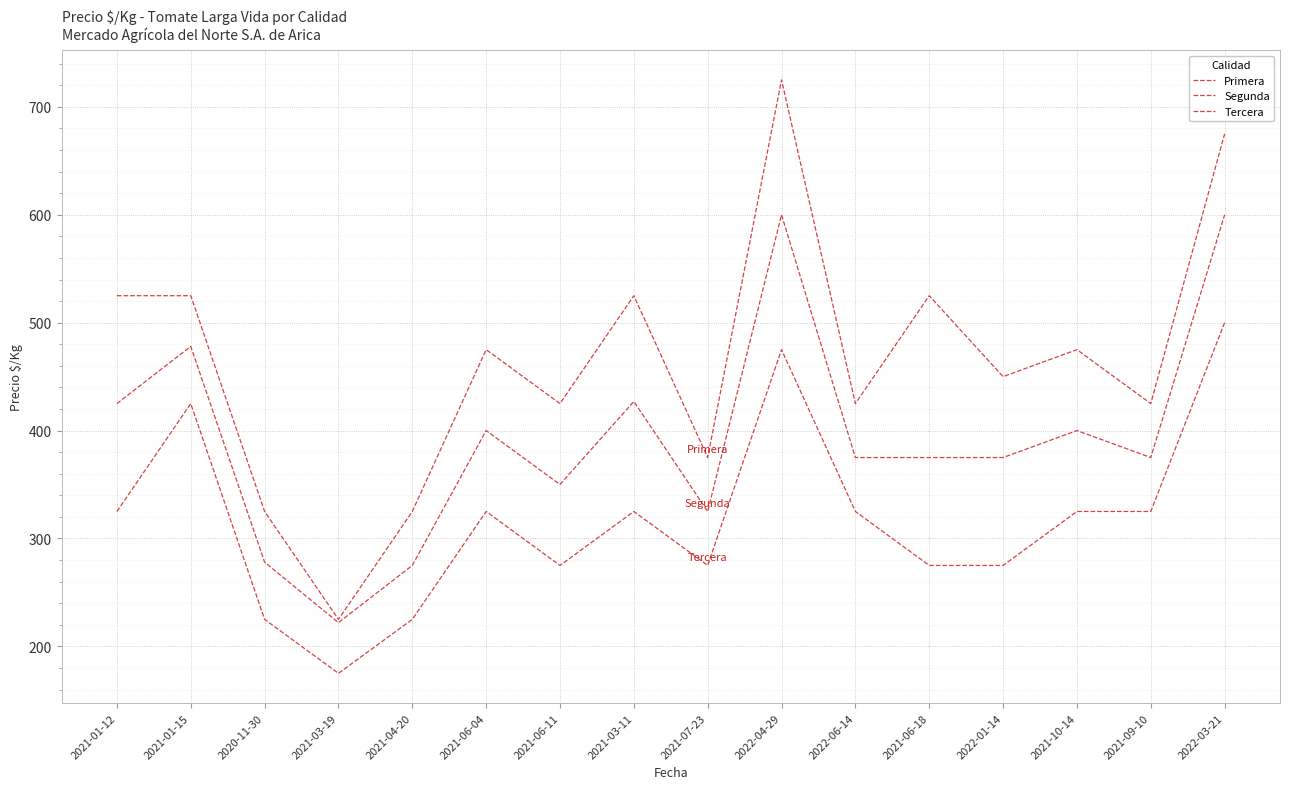

How many lines are shown in the chart?

3